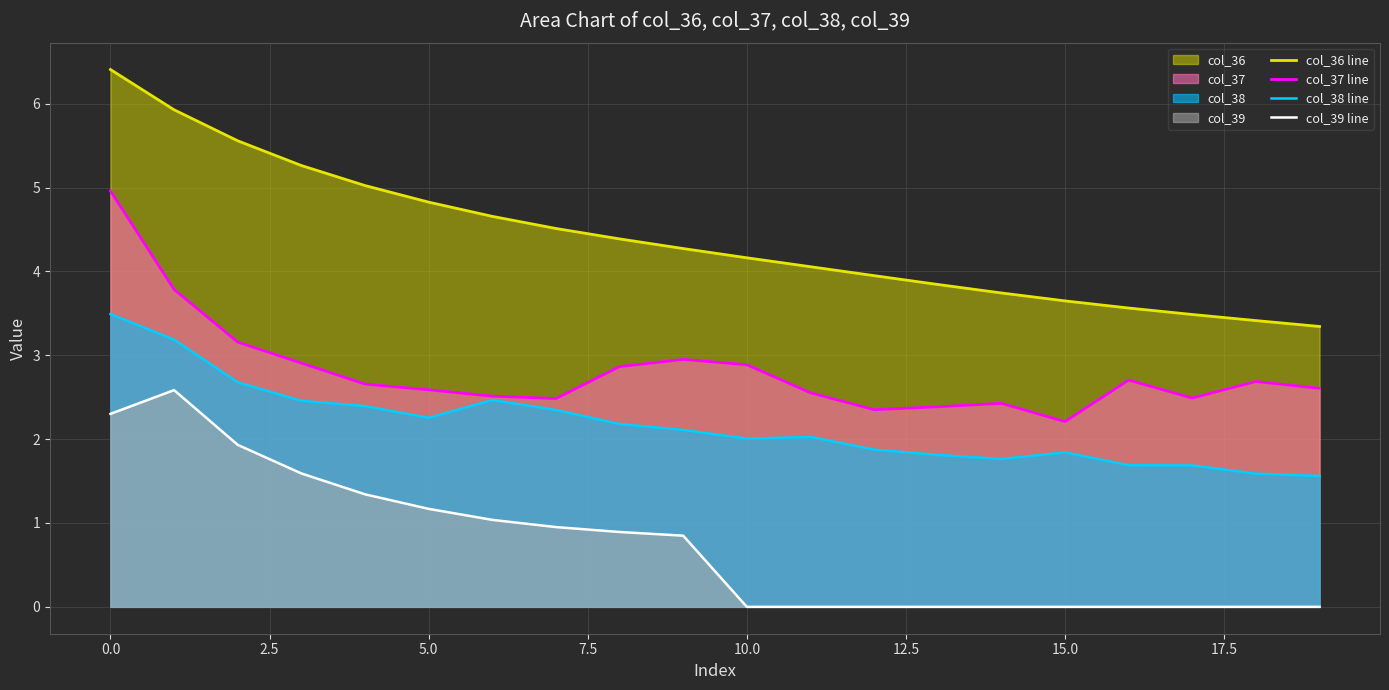

Rank the series by their maximum value, from lowest to highest.

col_39 line, col_38 line, col_37 line, col_36 line